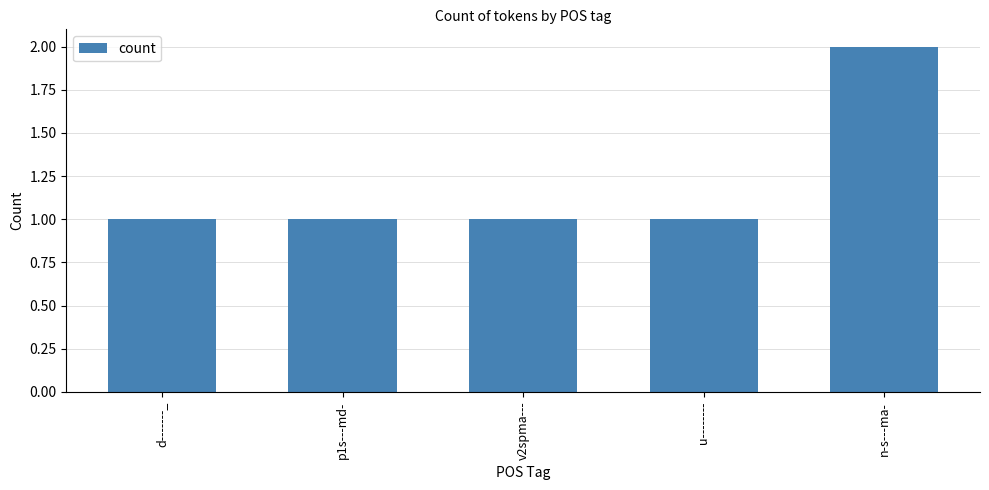

How many values are between 1 and 2?

5